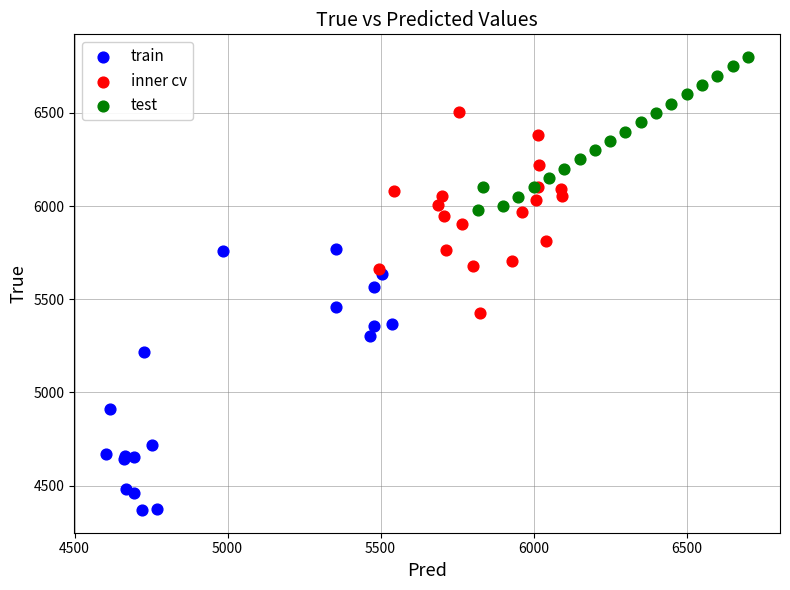

What are all the series names shown in the legend?

train, inner cv, test